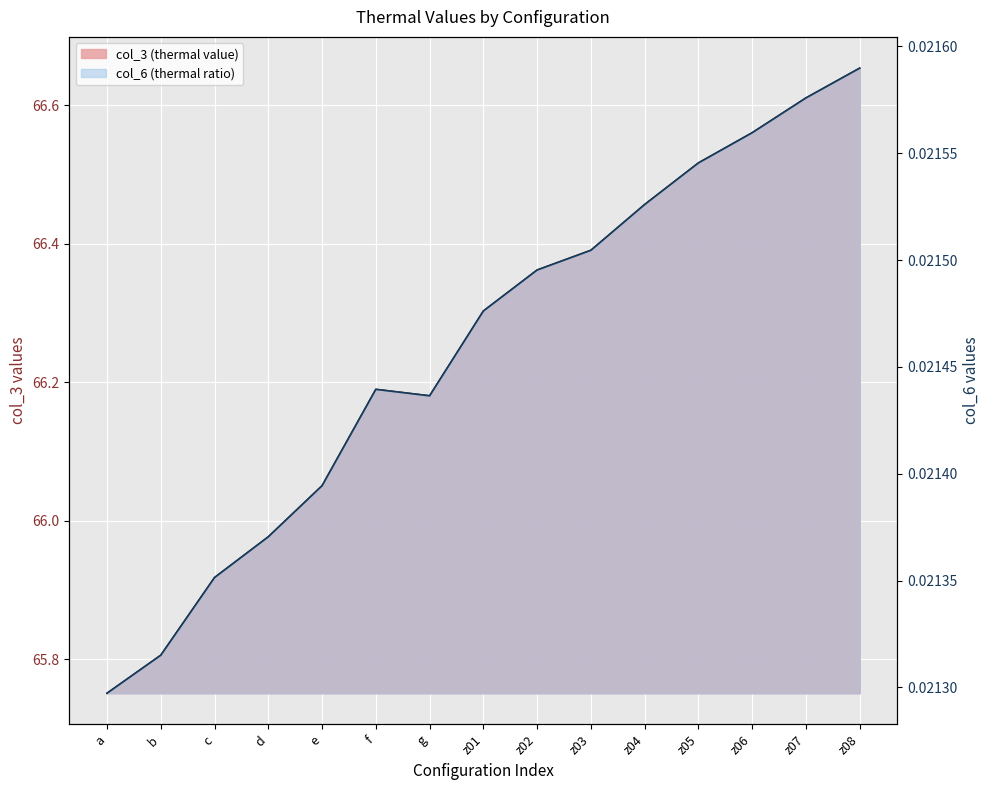

Reading left to right, transcribe all the data shown in this chart.

col_3: 65.8	65.8	65.9	66.0	66.1	66.2	66.2	66.3	66.4	66.4	66.5	66.5	66.6	66.6	66.7
col_6: 0.0	0.0	0.0	0.0	0.0	0.0	0.0	0.0	0.0	0.0	0.0	0.0	0.0	0.0	0.0